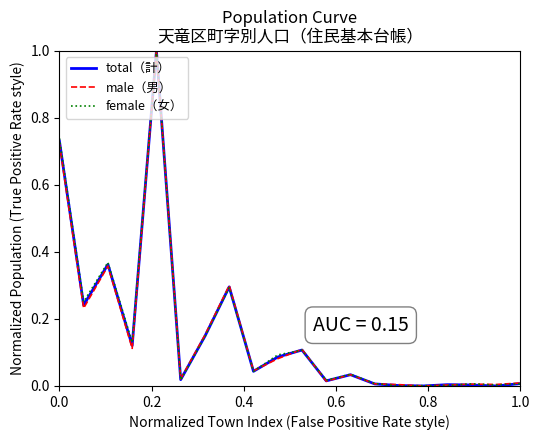

What is the greatest value displayed?

1.0